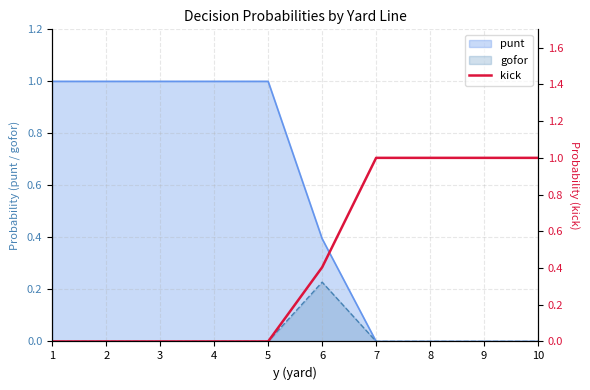

At which category does the chart reach its peak across all series?

7